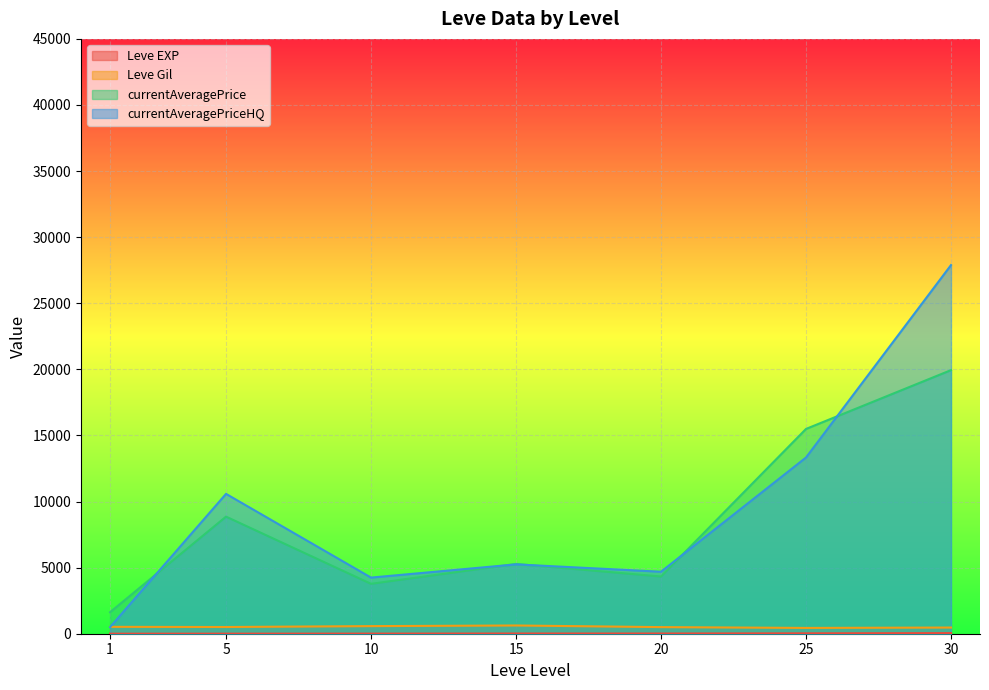

Does the chart display data point markers on the line(s)?

No